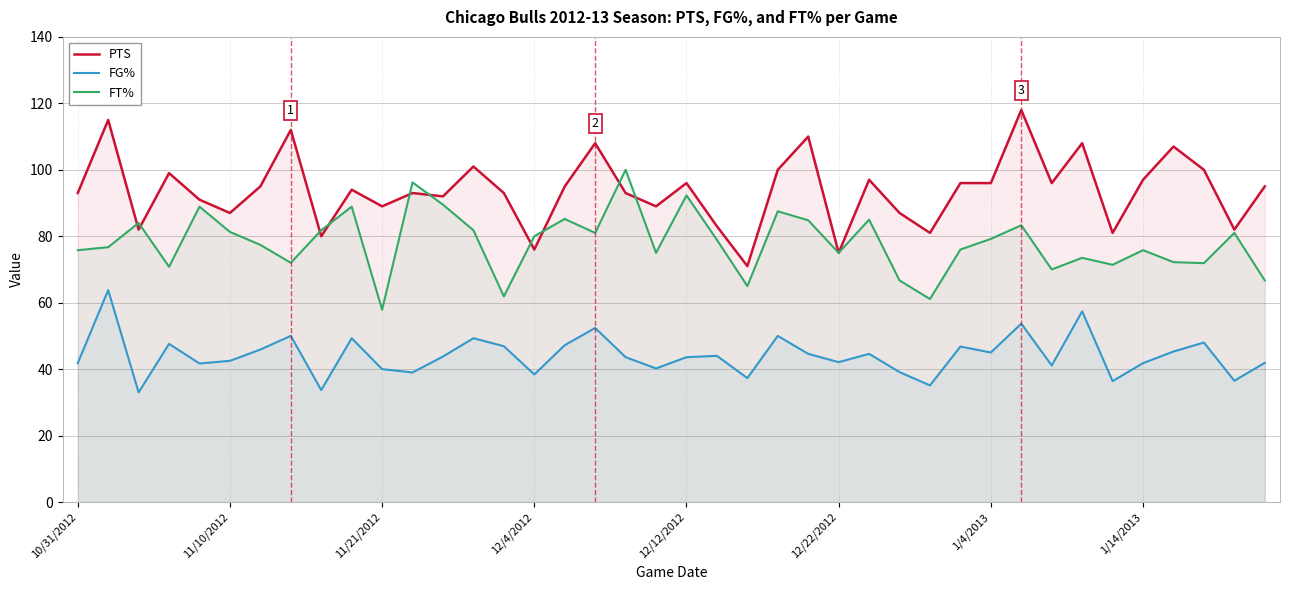

Is this an area chart (filled region under the line)?

No